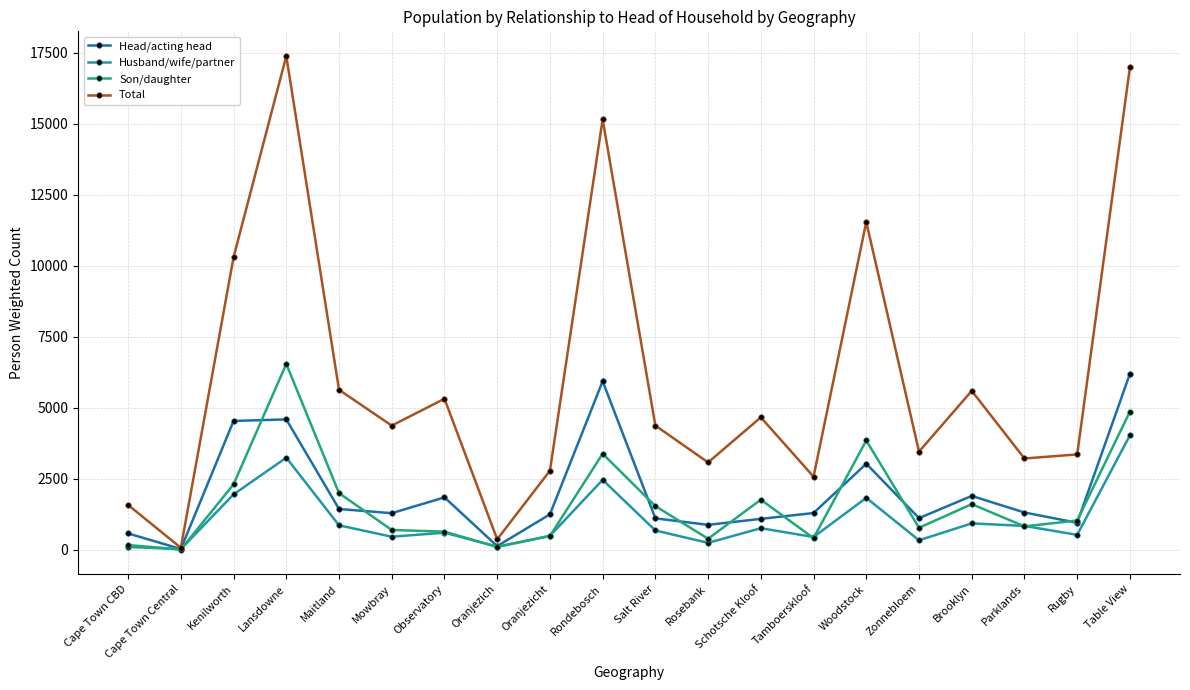

What is the label of the 10th point from the right?

Salt River